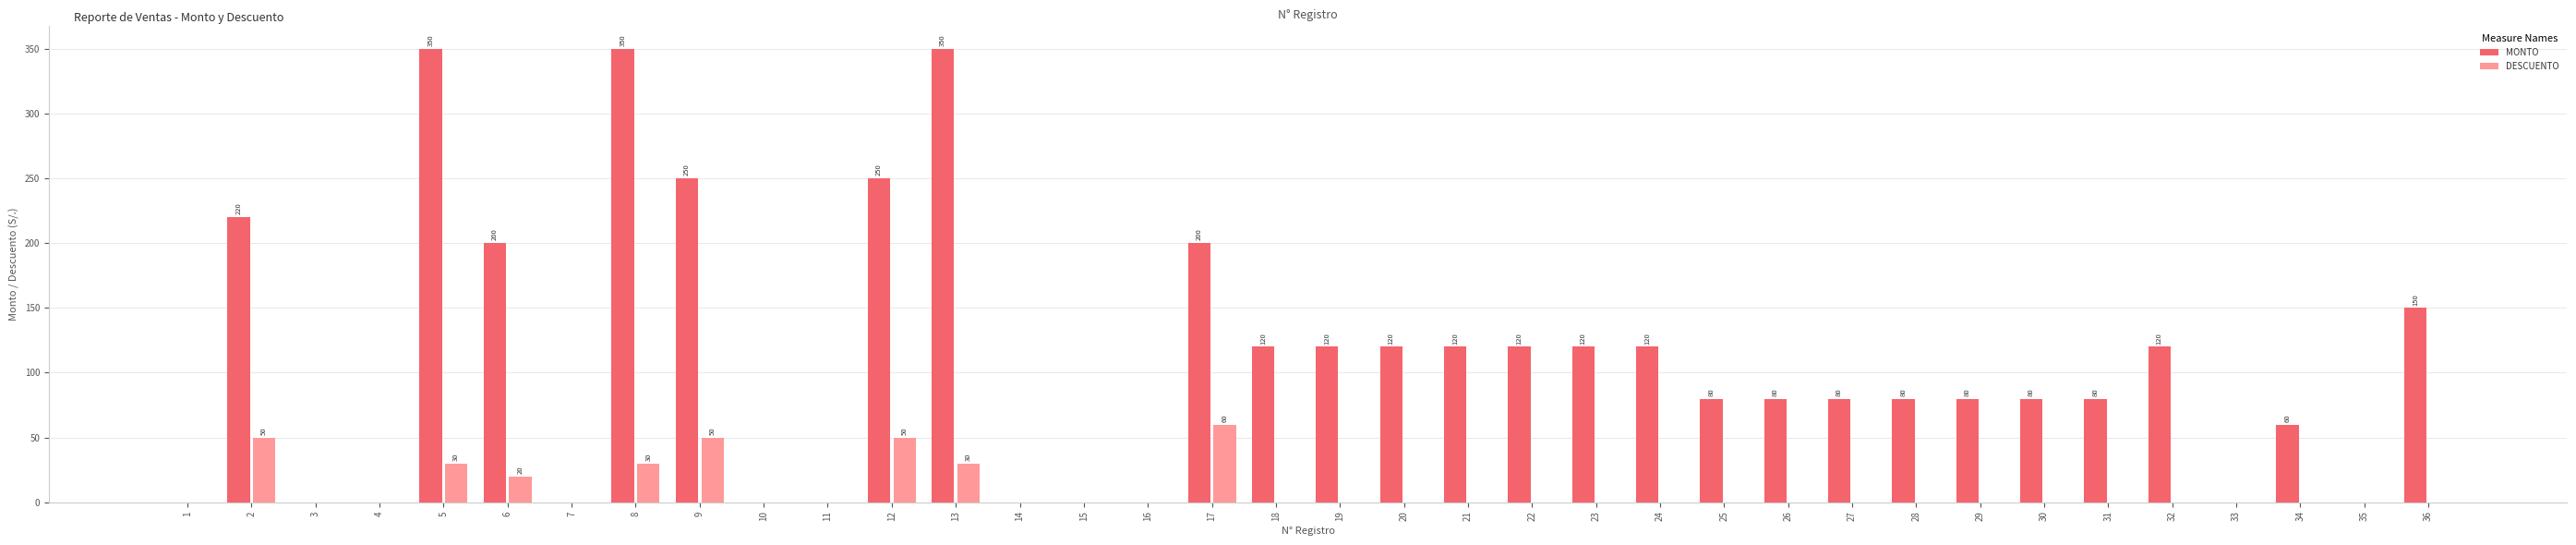

How many data points does each series have?

36